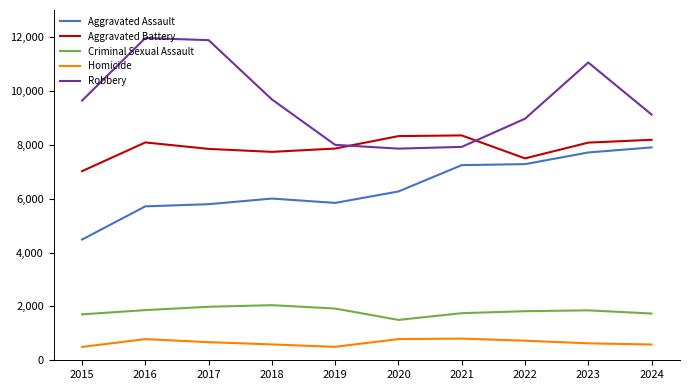

Which category has the lowest value in the Aggravated Battery series?

2015